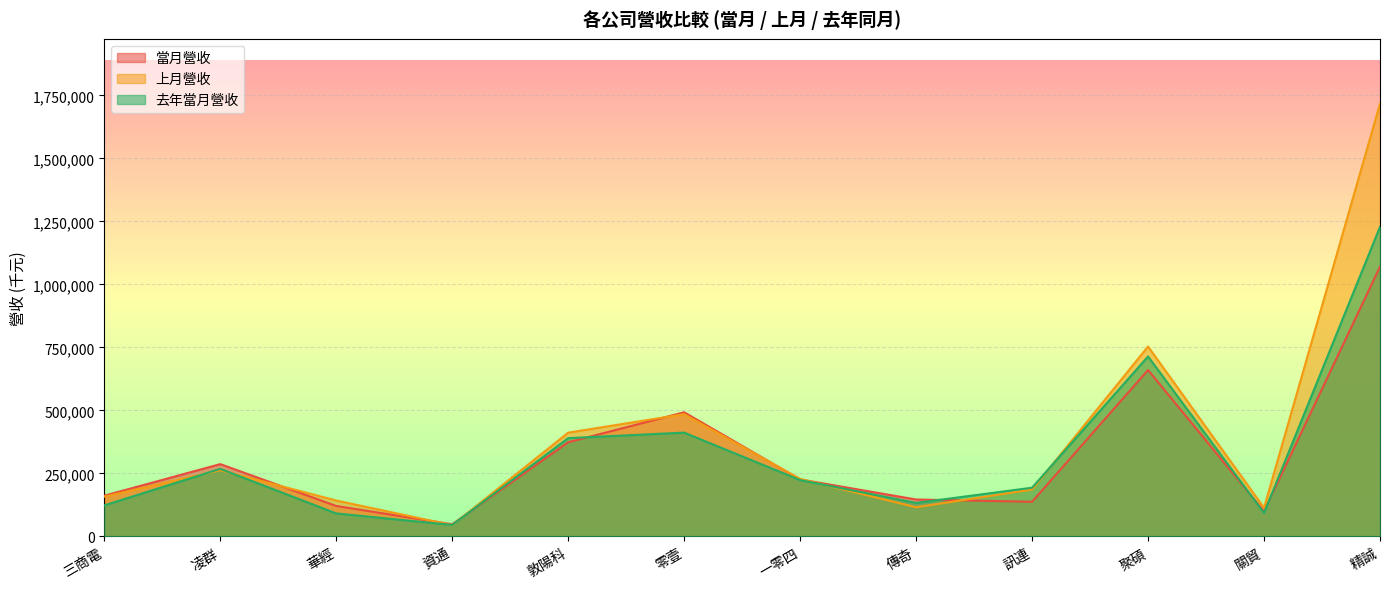

At which category does the chart reach its minimum across all series?

資通